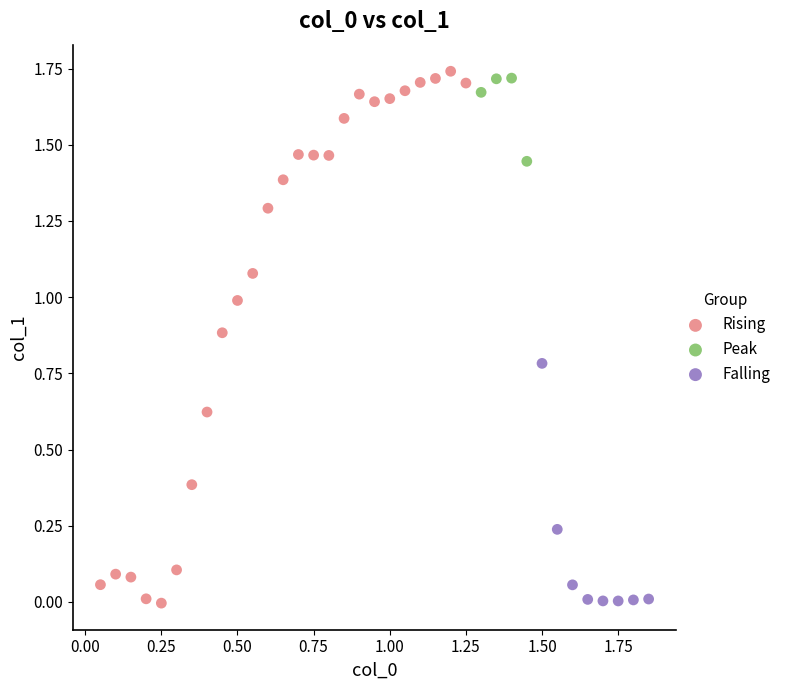

Which series has the widest spread of Y values?

Rising